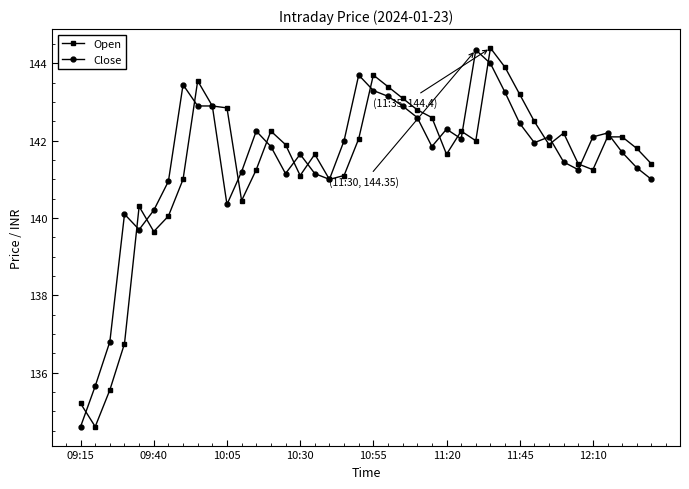

What is the value of the Close point at the 33rd from the left?

142.1